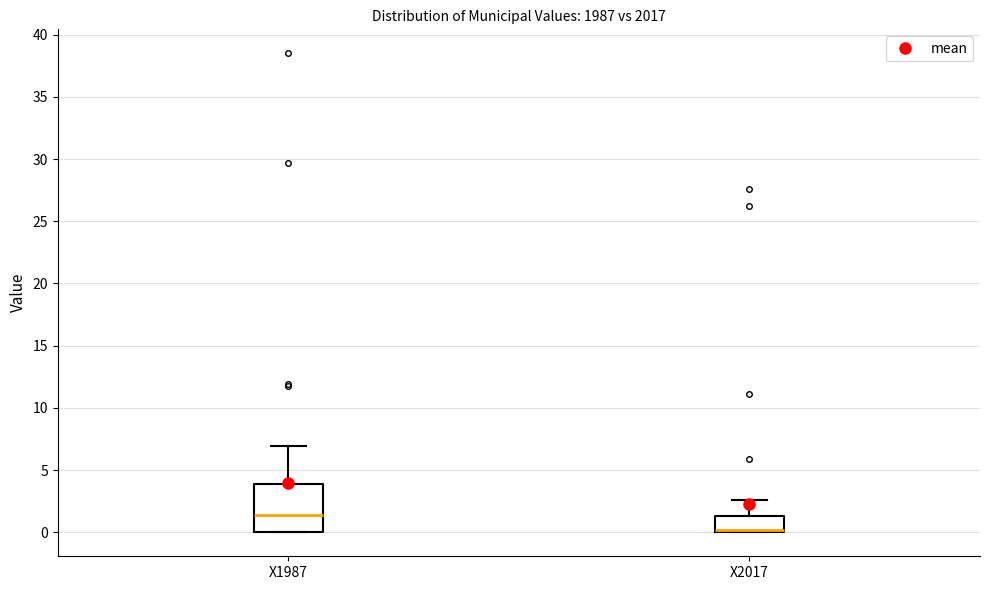

Reading left to right, read every box against the y-axis: the position of its median line, the range the box covers, and the ends of its whiskers. The values are not printed on the chart, so give them approximately, as read against the axis.

X1987: median 1.5, box 0.0 to 4.0, whiskers 0.0 to 7.0
X2017: median 0.0 (just above the box's lower edge), box 0.0 to 1.5, whiskers 0.0 to 2.5